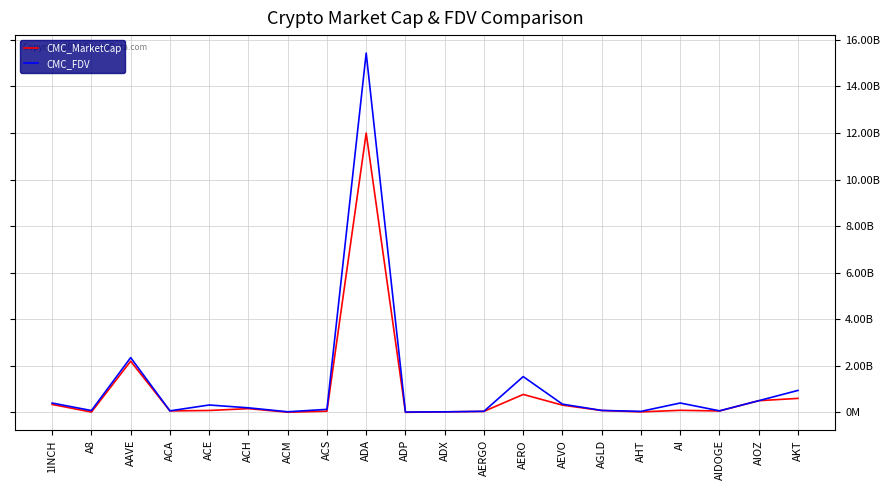

At which category is the sum across all series the highest?

ADA